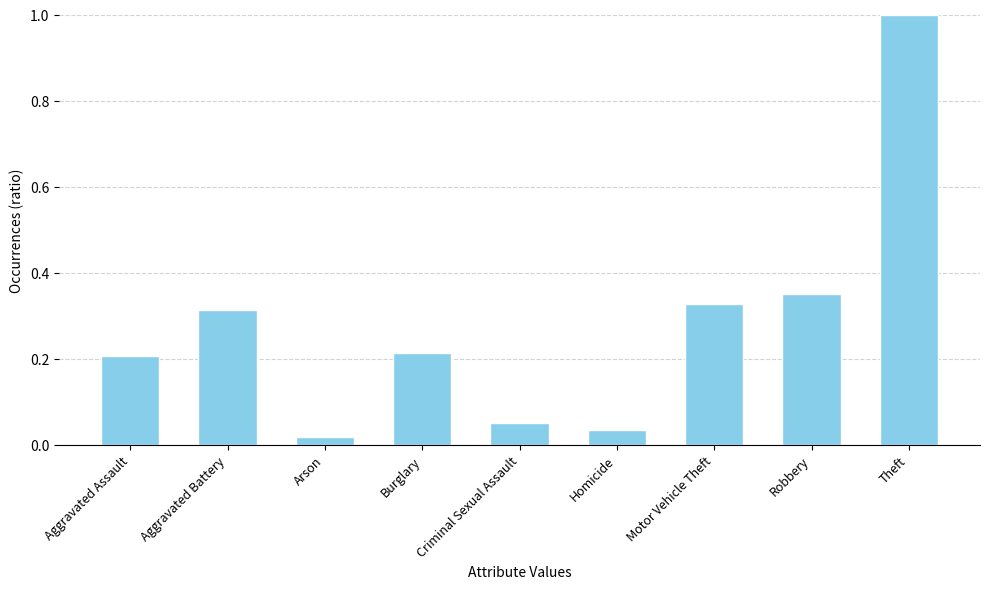

Rank the categories by value from highest to lowest.

Theft, Robbery, Motor Vehicle Theft, Aggravated Battery, Burglary, Aggravated Assault, Criminal Sexual Assault, Homicide, Arson